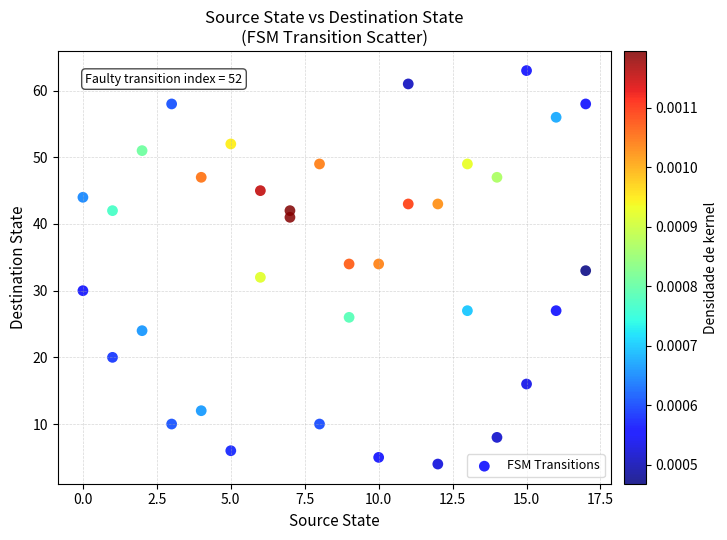

What is the range of Y values (max minus min)?

59